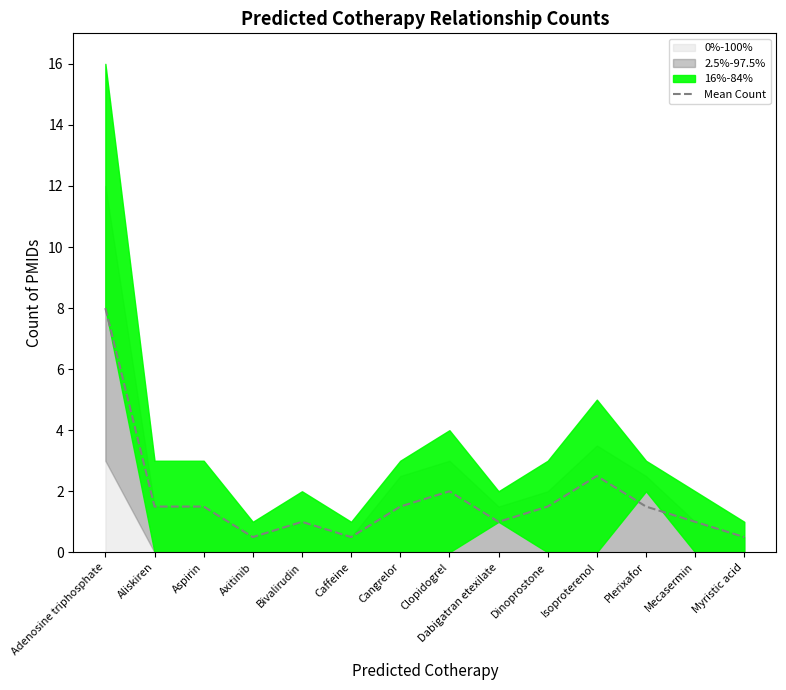

Count the number of values greater than 1.

8